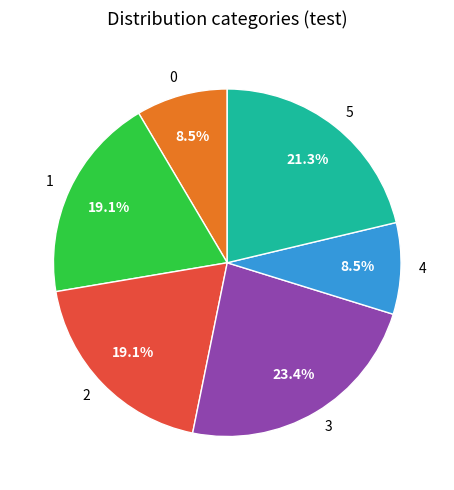

Is there any slice that represents more than half of the pie?

No